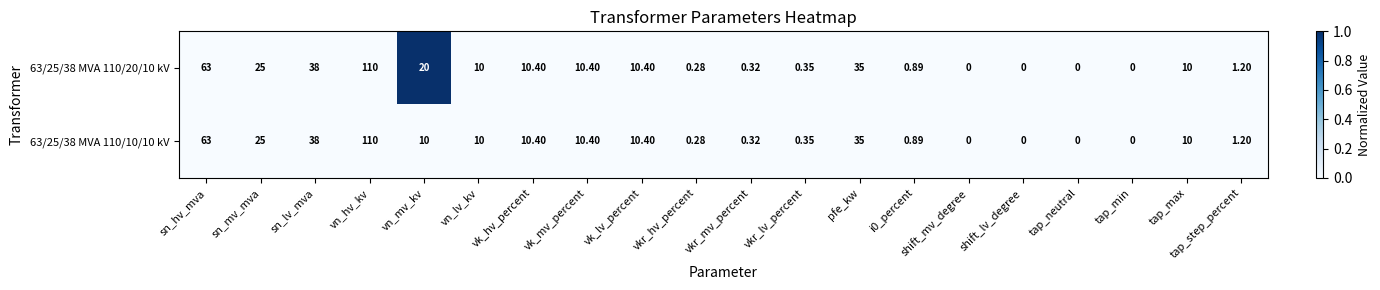

At which label does 63/25/38 MVA 110/20/10 kV reach its peak?

vn_hv_kv